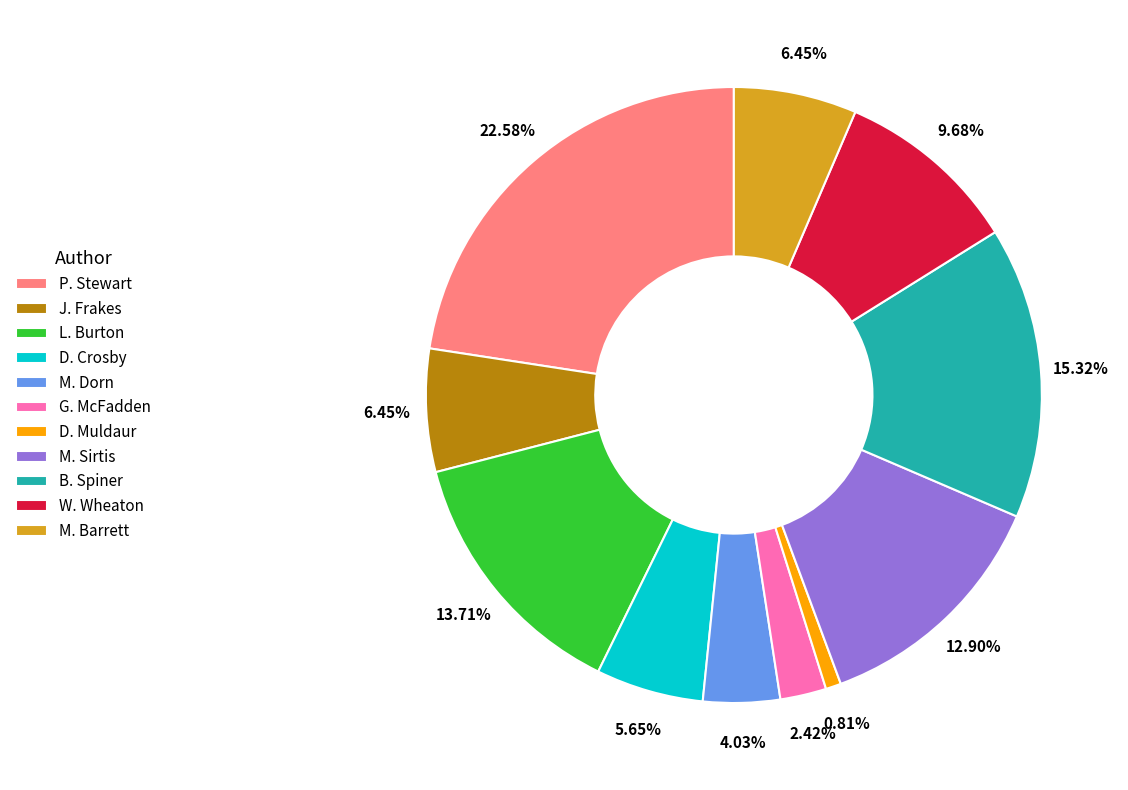

Between D. Muldaur and M. Barrett, which is larger?

M. Barrett